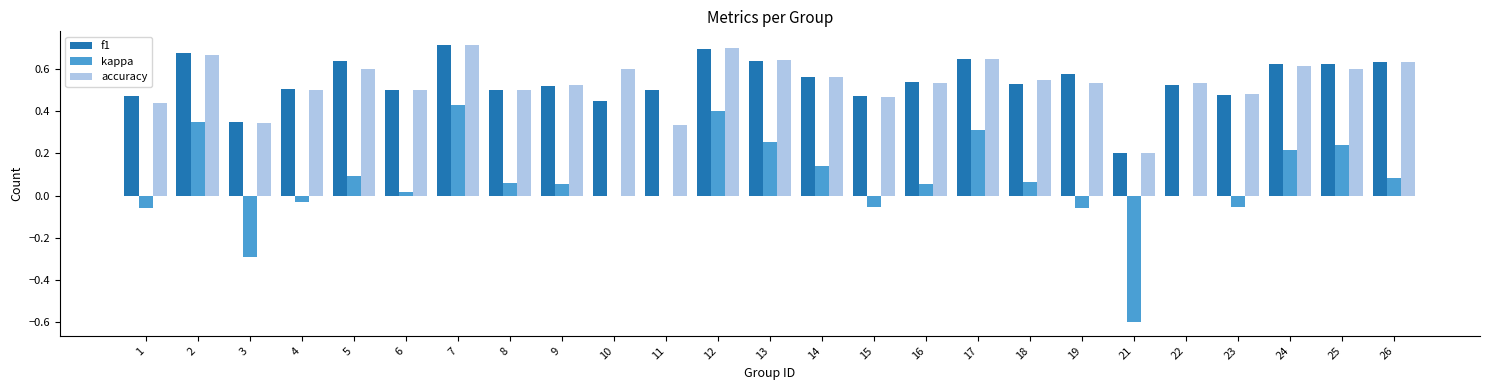

What is the sum of all kappa values?

1.6